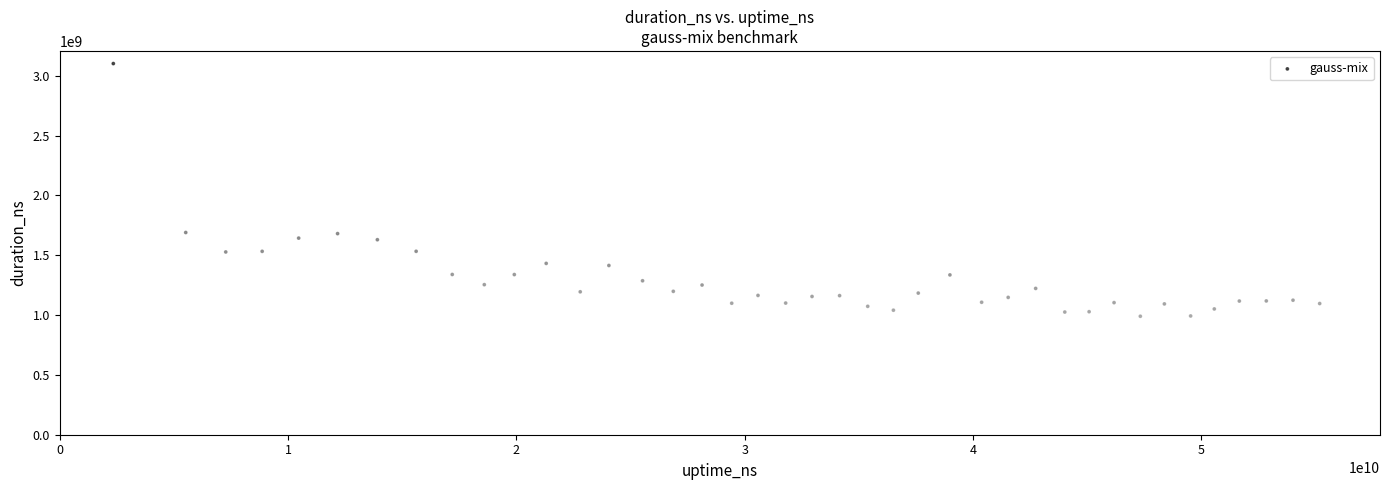

What is the range of X values (max minus min)?

52834151540